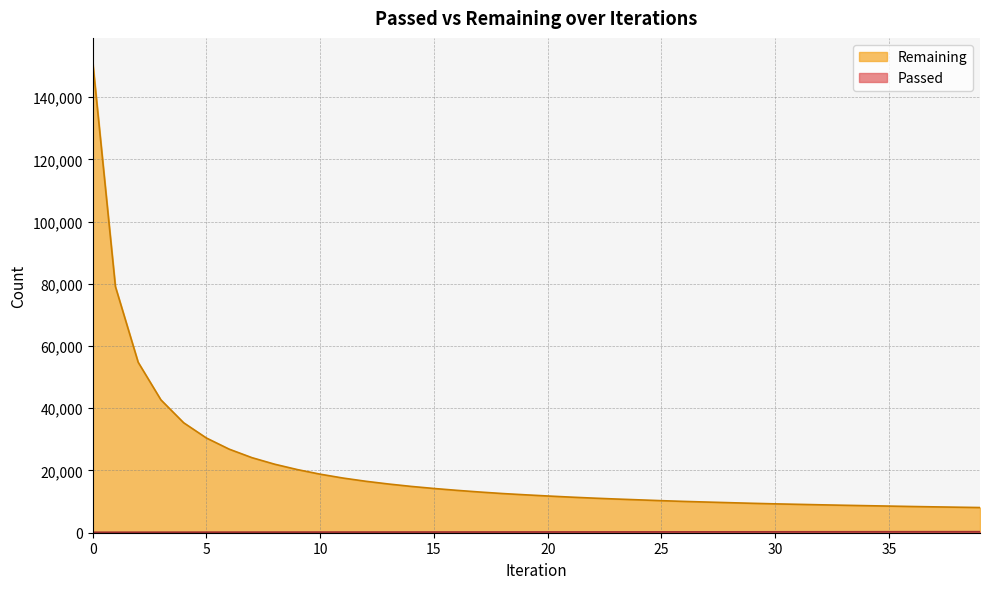

True or false: Remaining and Passed intersect in this chart.

False